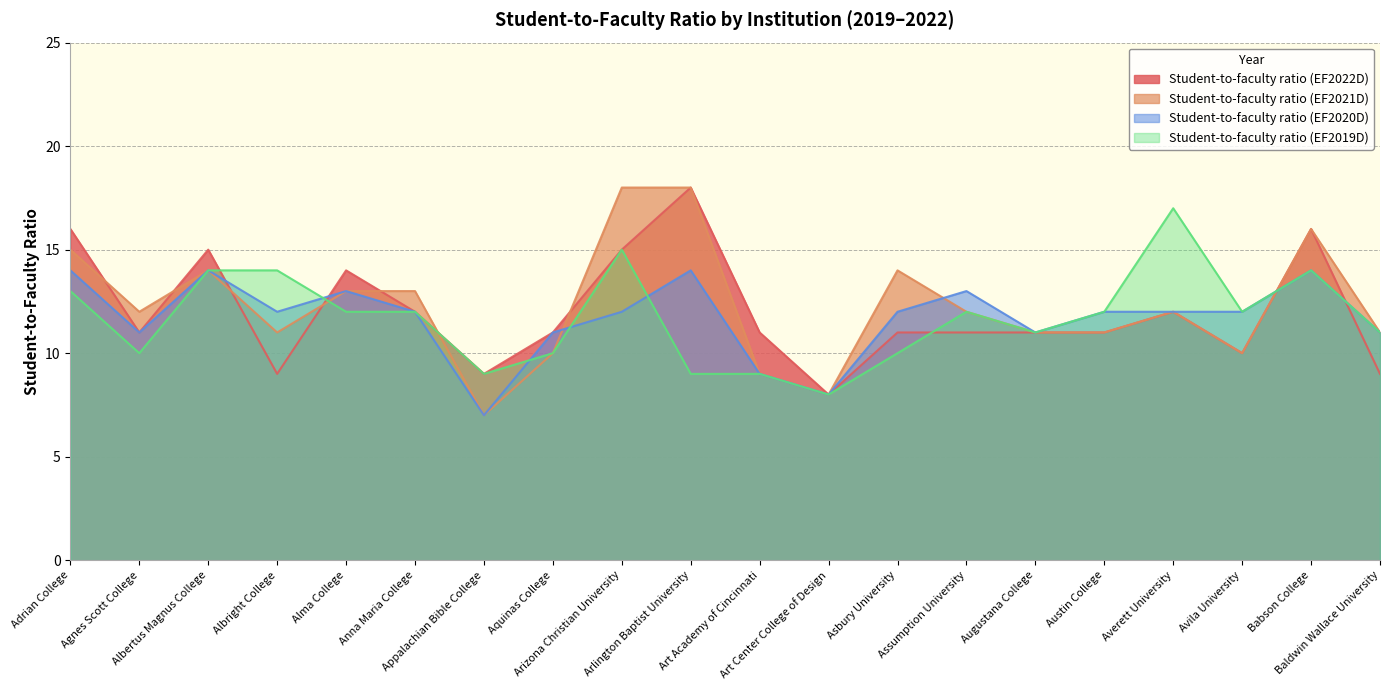

Reading left to right, transcribe all the data shown in this chart.

Student-to-faculty ratio (EF2022D): Adrian College=16	Agnes Scott College=11	Albertus Magnus College=15	Albright College=9	Alma College=14	Anna Maria College=12	Appalachian Bible College=9	Aquinas College=11	Arizona Christian University=15	Arlington Baptist University=18	Art Academy of Cincinnati=11	Art Center College of Design=8	Asbury University=11	Assumption University=11	Augustana College=11	Austin College=11	Averett University=12	Avila University=10	Babson College=16	Baldwin Wallace University=9
Student-to-faculty ratio (EF2021D): Adrian College=15	Agnes Scott College=12	Albertus Magnus College=14	Albright College=11	Alma College=13	Anna Maria College=13	Appalachian Bible College=7	Aquinas College=10	Arizona Christian University=18	Arlington Baptist University=18	Art Academy of Cincinnati=9	Art Center College of Design=8	Asbury University=14	Assumption University=12	Augustana College=11	Austin College=11	Averett University=12	Avila University=10	Babson College=16	Baldwin Wallace University=11
Student-to-faculty ratio (EF2020D): Adrian College=14	Agnes Scott College=11	Albertus Magnus College=14	Albright College=12	Alma College=13	Anna Maria College=12	Appalachian Bible College=7	Aquinas College=11	Arizona Christian University=12	Arlington Baptist University=14	Art Academy of Cincinnati=9	Art Center College of Design=8	Asbury University=12	Assumption University=13	Augustana College=11	Austin College=12	Averett University=12	Avila University=12	Babson College=14	Baldwin Wallace University=11
Student-to-faculty ratio (EF2019D): Adrian College=13	Agnes Scott College=10	Albertus Magnus College=14	Albright College=14	Alma College=12	Anna Maria College=12	Appalachian Bible College=9	Aquinas College=10	Arizona Christian University=15	Arlington Baptist University=9	Art Academy of Cincinnati=9	Art Center College of Design=8	Asbury University=10	Assumption University=12	Augustana College=11	Austin College=12	Averett University=17	Avila University=12	Babson College=14	Baldwin Wallace University=11